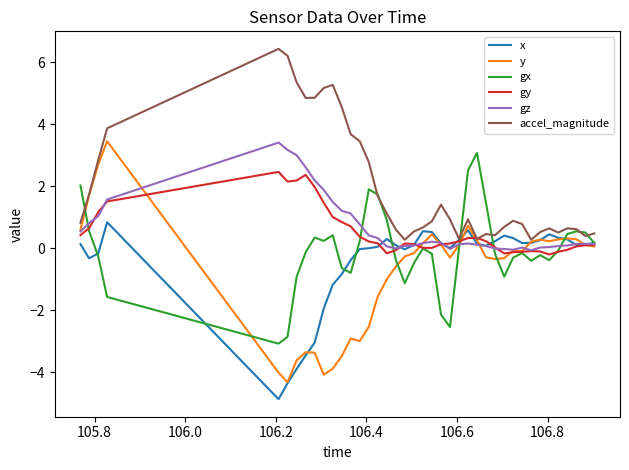

What is the smallest value displayed?

-4.9